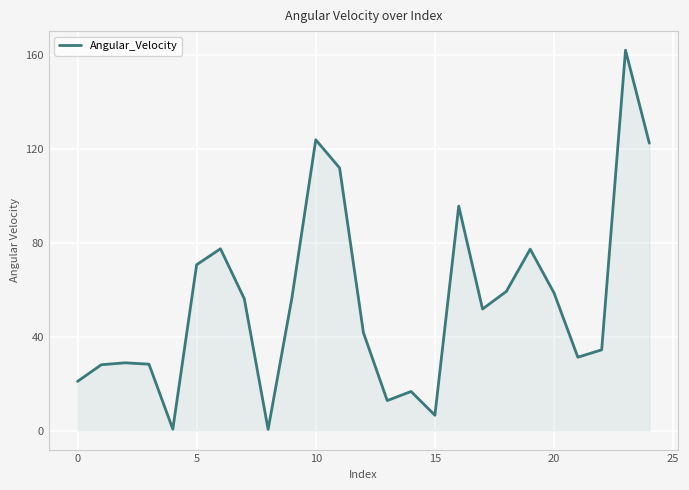

What is the greatest value displayed?

162.3